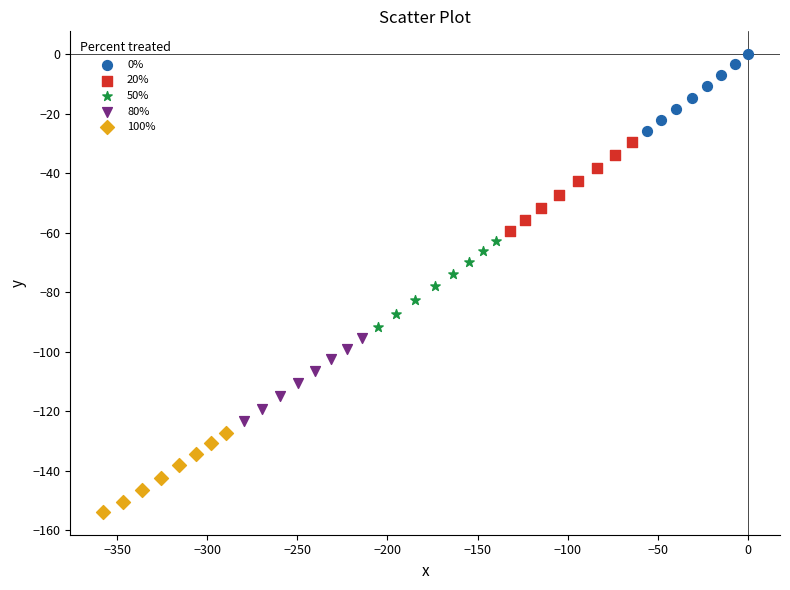

Which series contains the lowest Y value?

100%